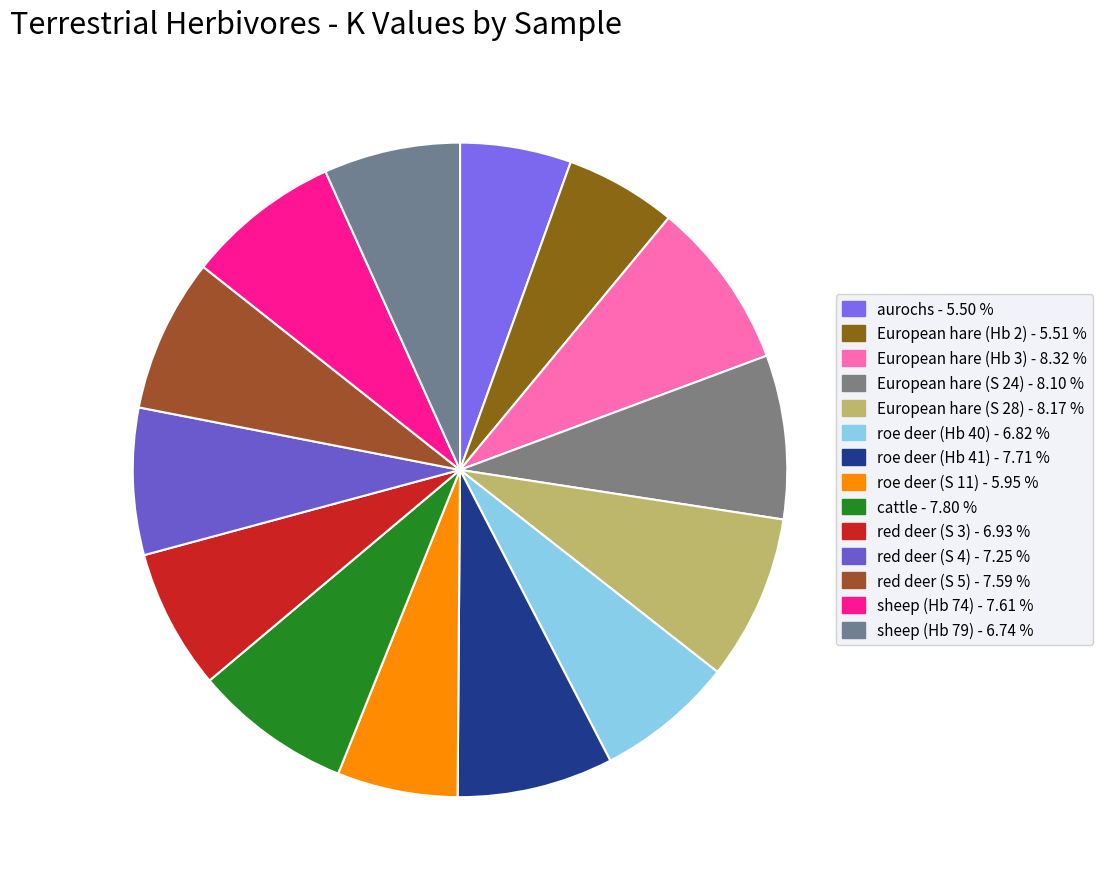

Count the number of slices in the pie.

14